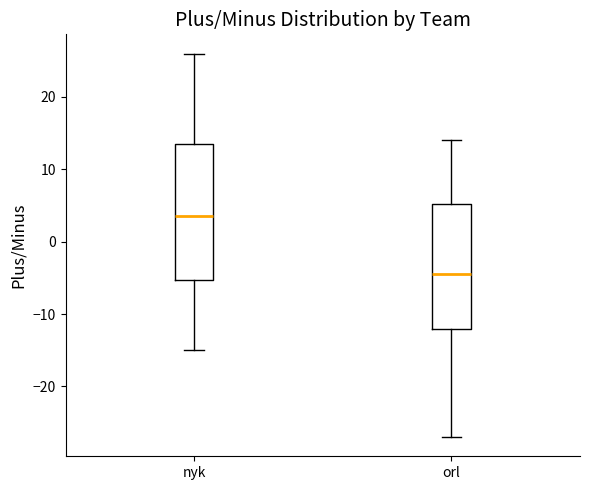

Where does the lower whisker of the box for nyk end on the y-axis? The values are not printed on the chart, so give them approximately, as read against the axis.

-15